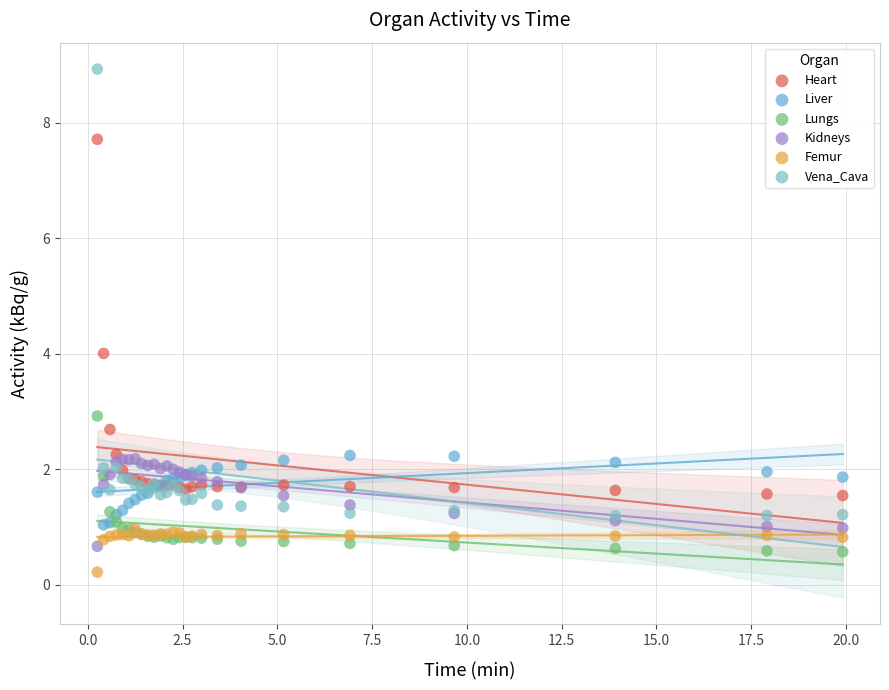

In the Vena_Cava series, what Y value is closest to 5?

2.0